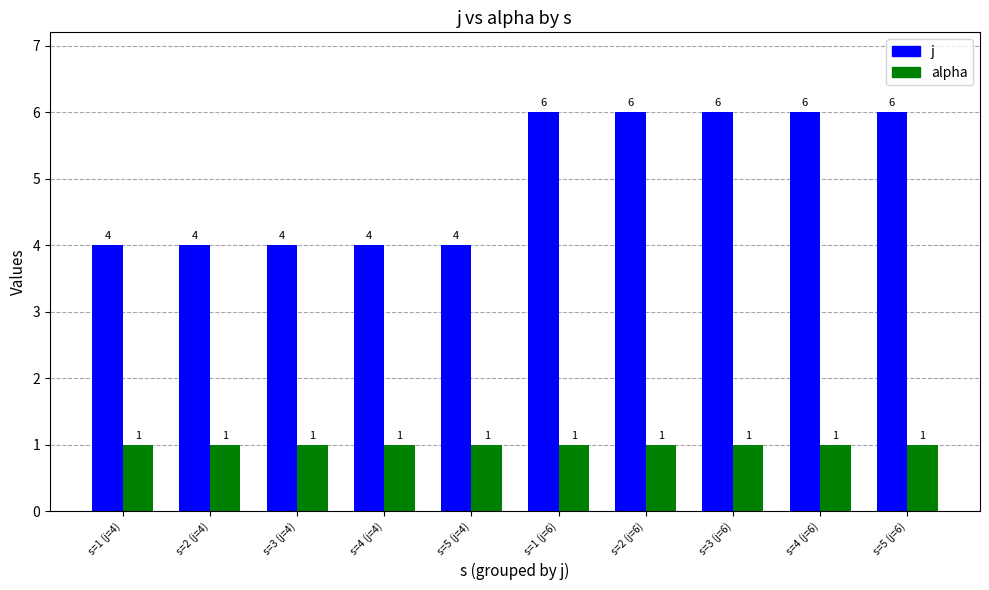

What is the highest value of the j series?

6